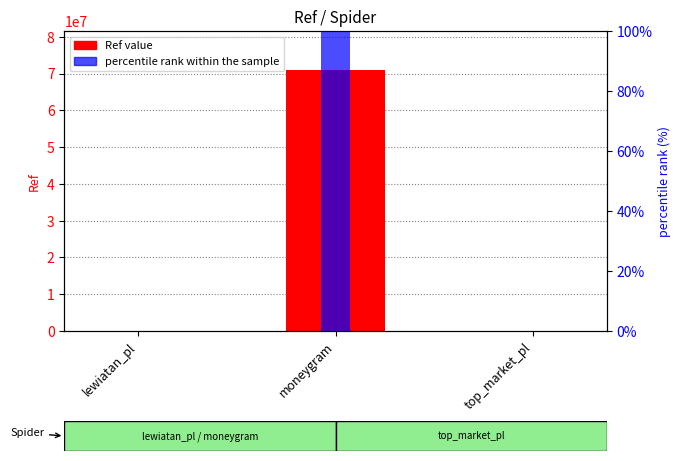

The percentile rank within the sample series shows 0.0 at top_market_pl. True or false?

True